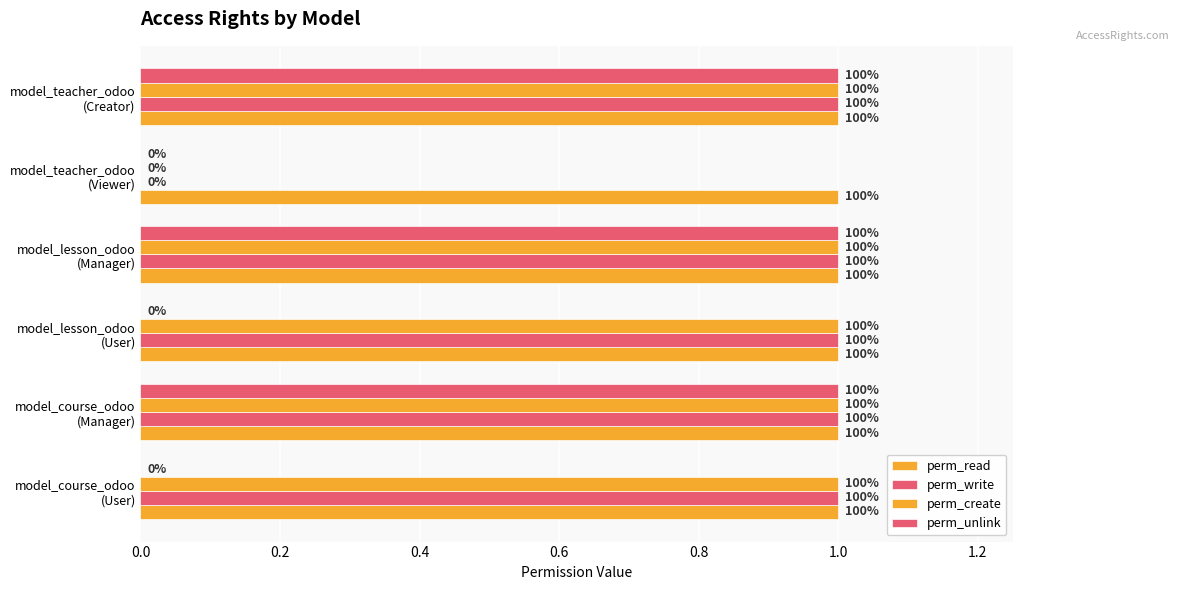

How many data points in perm_write are less than 1?

1